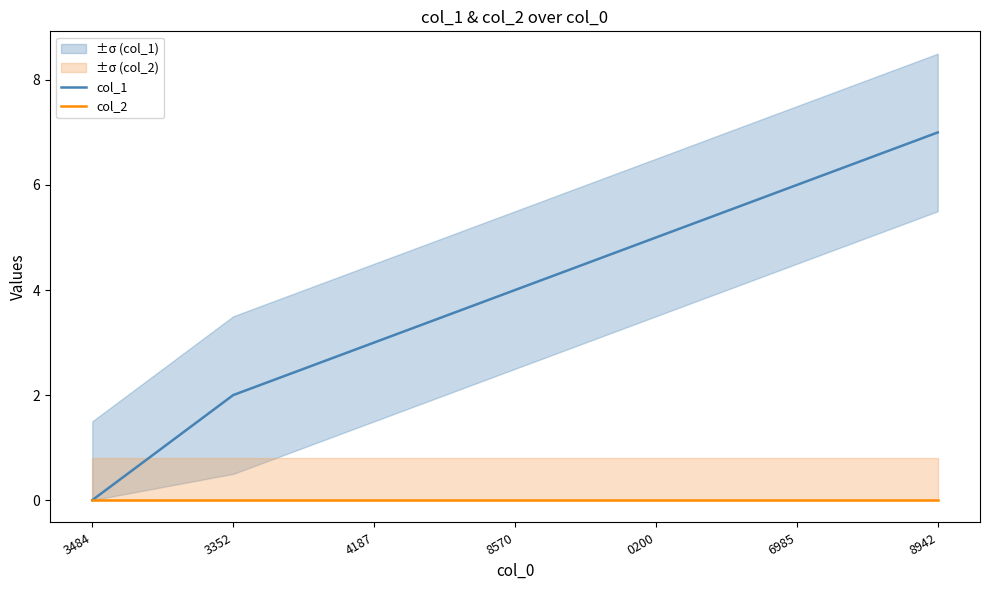

Which series changed the most between 4187 and 0200?

col_1